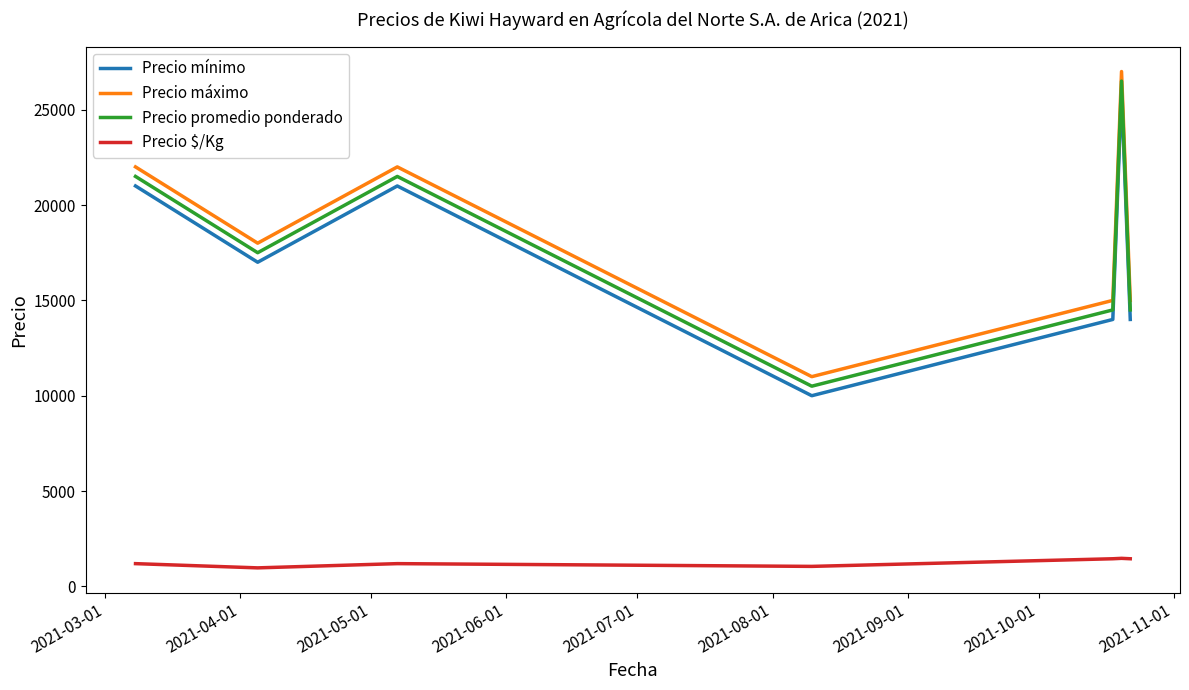

What is the difference between the maximum and minimum values in the Precio $/Kg series?

500